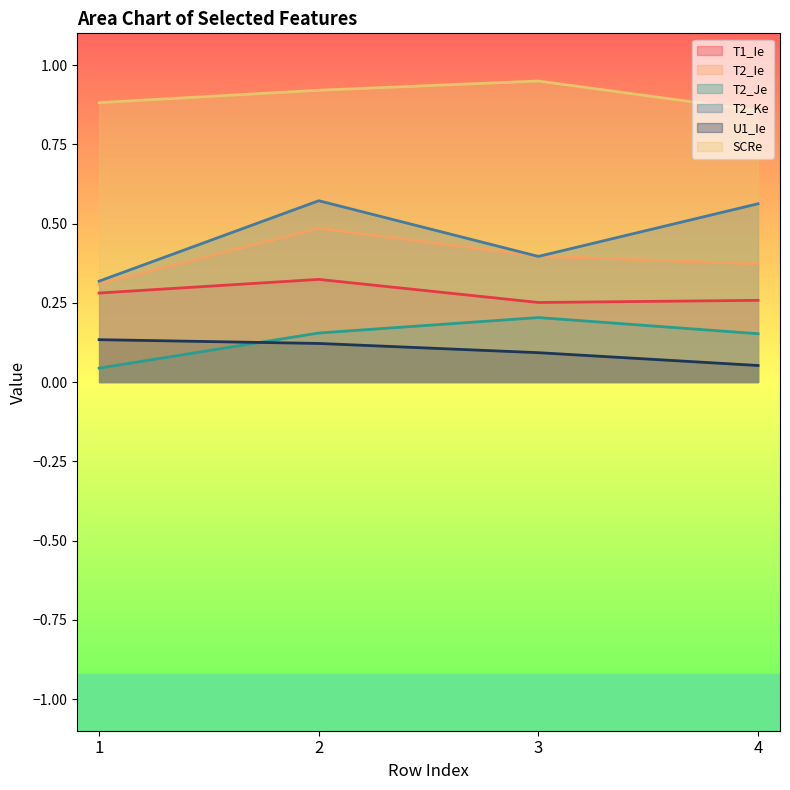

Which series has the widest spread of values?

T2_Ke